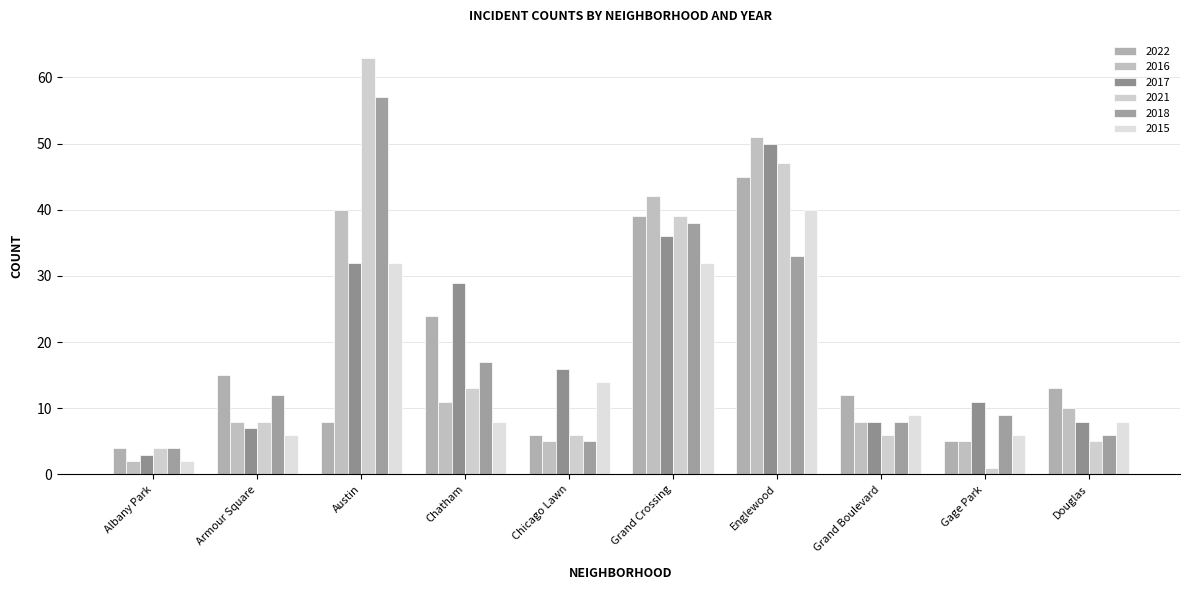

At which label does 2015 first exceed 9?

Austin